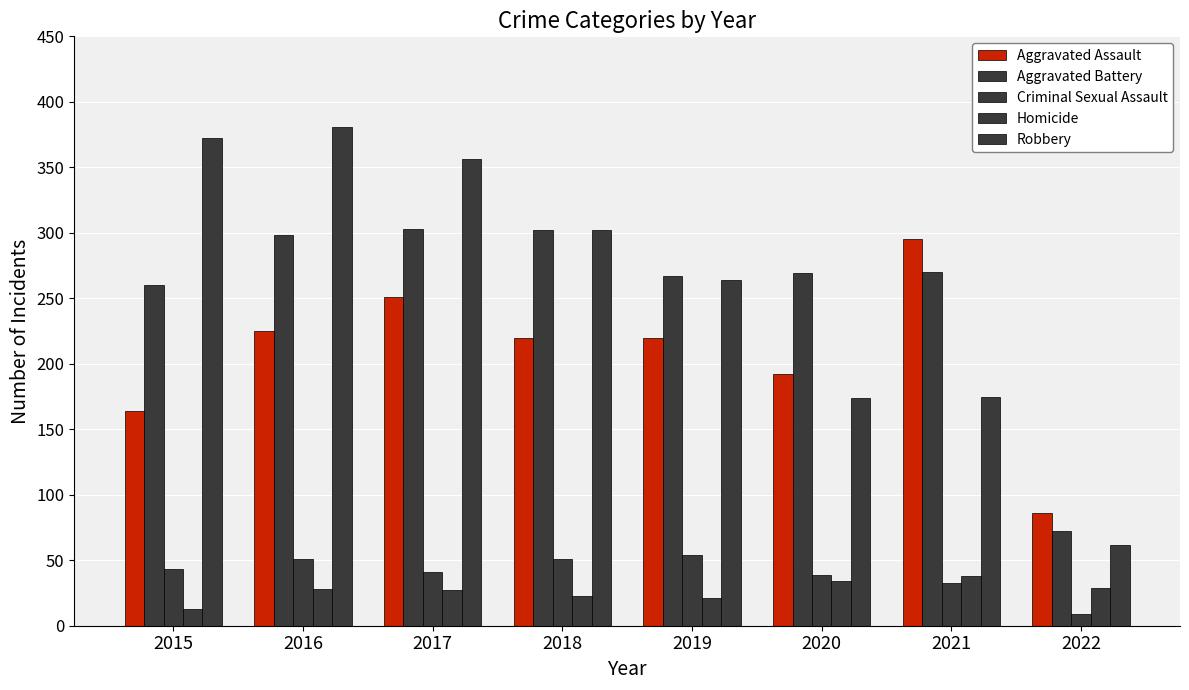

Which label corresponds to the largest value in the chart?

2016